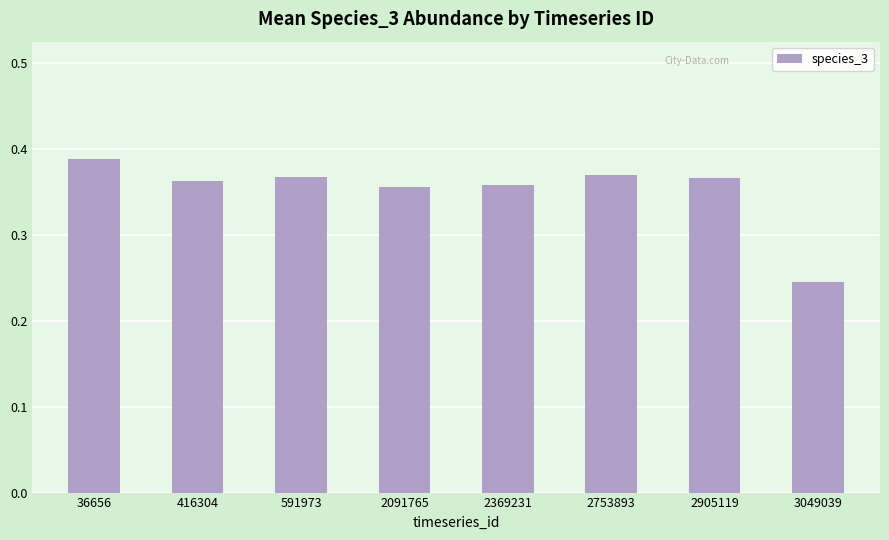

What is the difference between the maximum and minimum values?

0.1